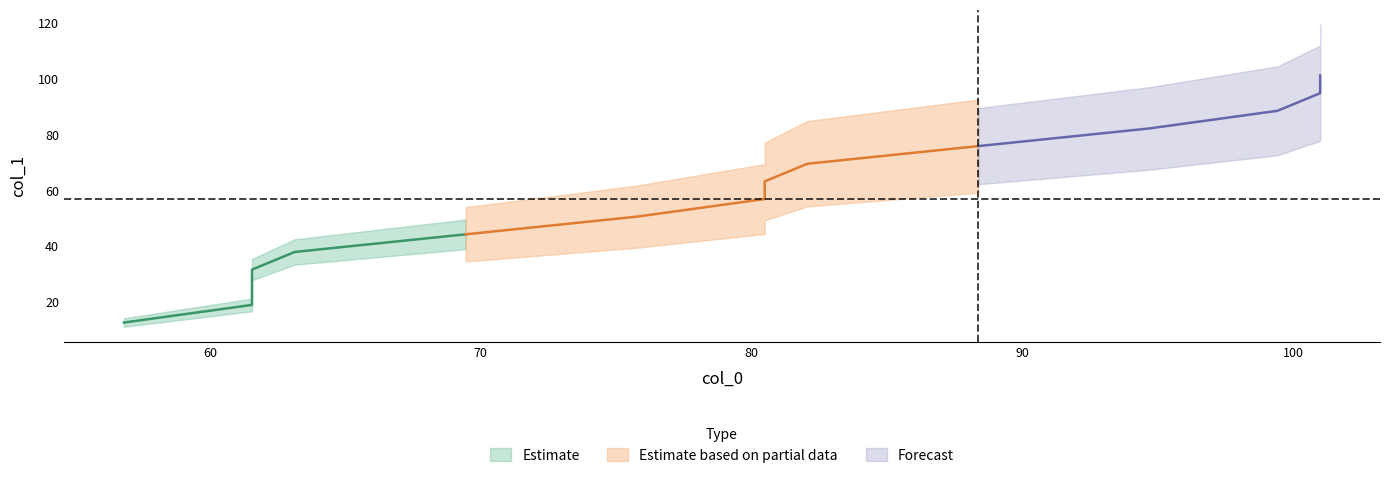

How many data points in col_0 are above 80?

8